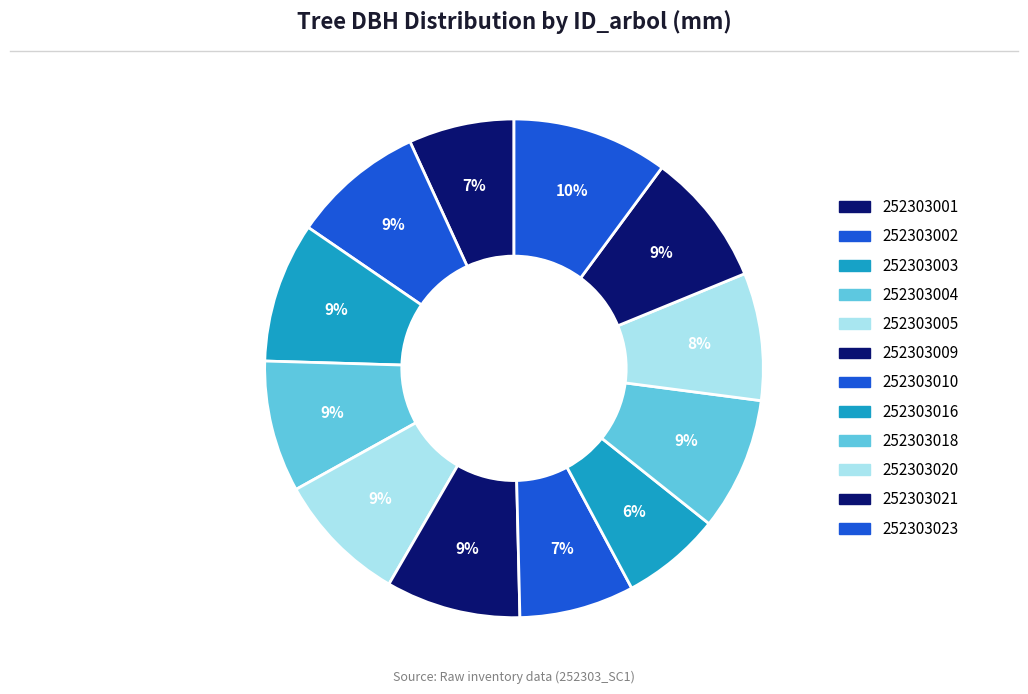

To the nearest percent, what is the difference between the 252303003 and 252303010 slice percentages?

2%